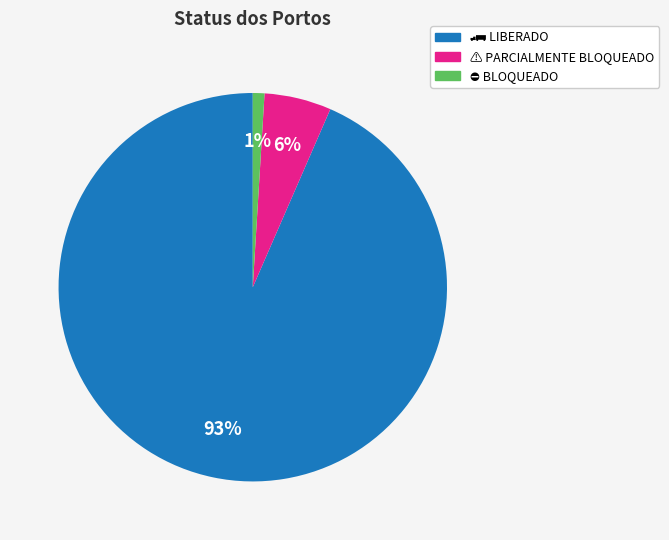

To the nearest percent, what is the average slice percentage?

33%